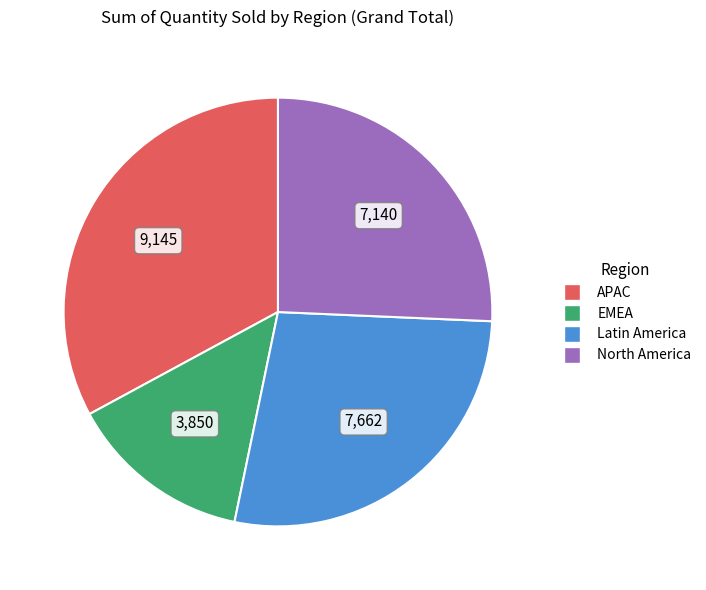

What is the smallest slice in the pie chart?

EMEA